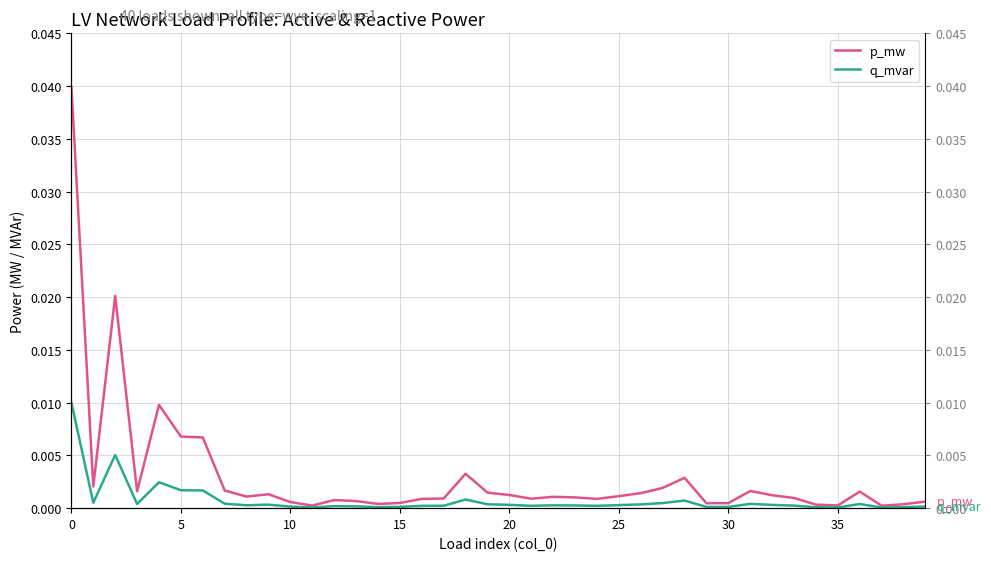

Does the chart display data point markers on the line(s)?

No